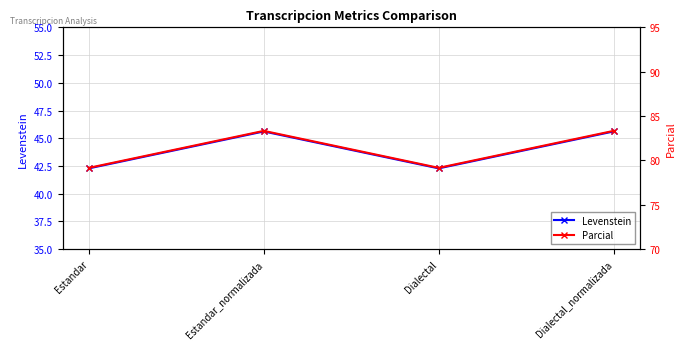

Is the value of Levenstein at Estandar_normalizada greater than the value of Parcial at Estandar_normalizada?

No